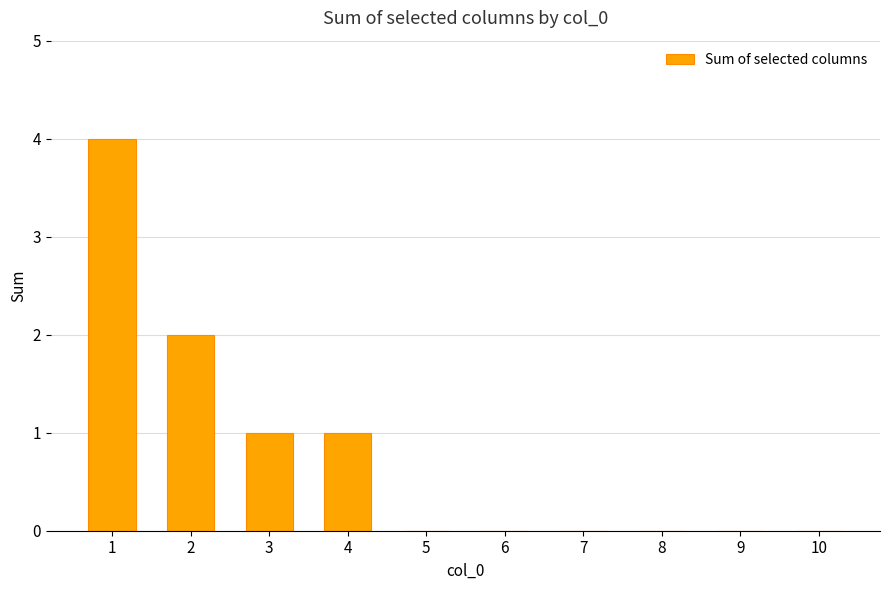

Between 5 and 1, which is larger?

1